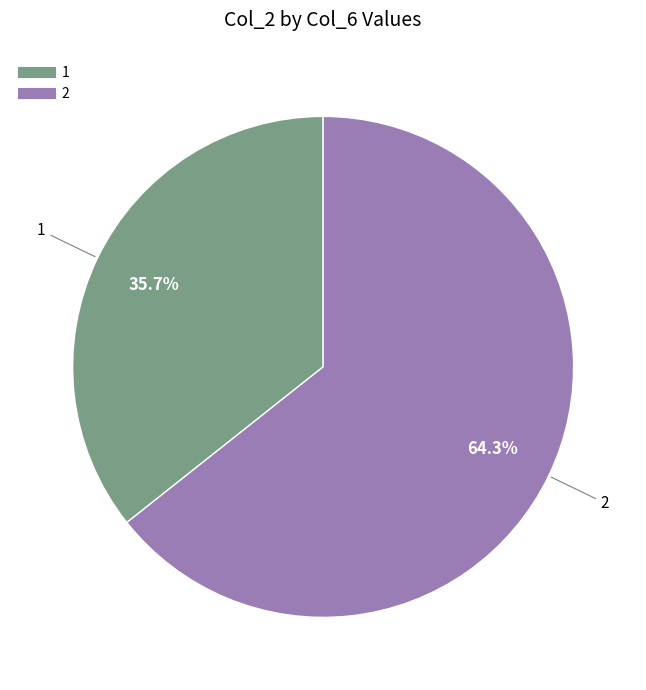

Count the number of slices in the pie.

2